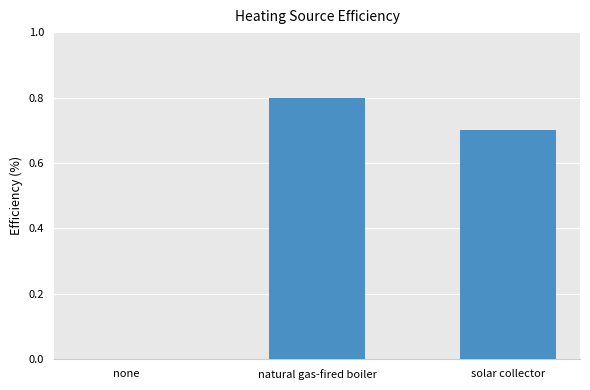

What is the sum of the values at none and natural gas-fired boiler?

0.8